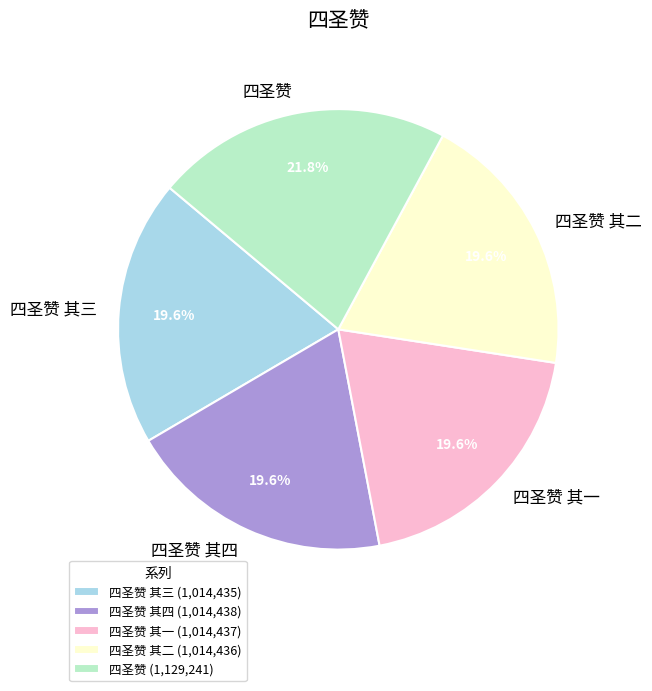

Between 四圣赞 and 四圣赞 其一, which is larger?

四圣赞